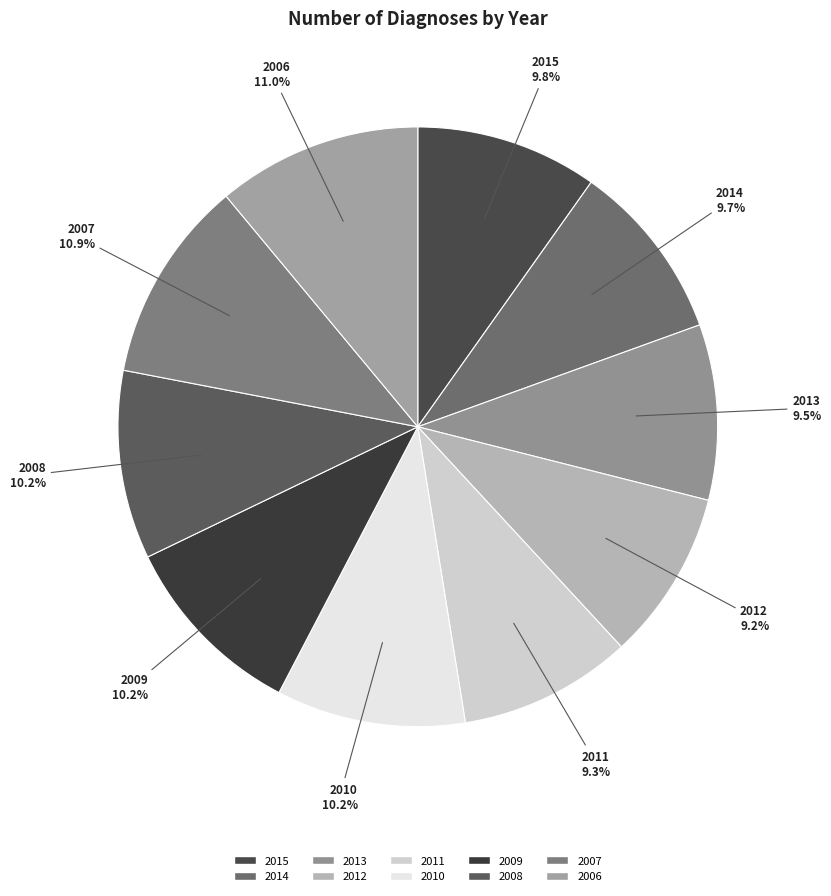

Between 2012 and 2006, which is larger?

2006